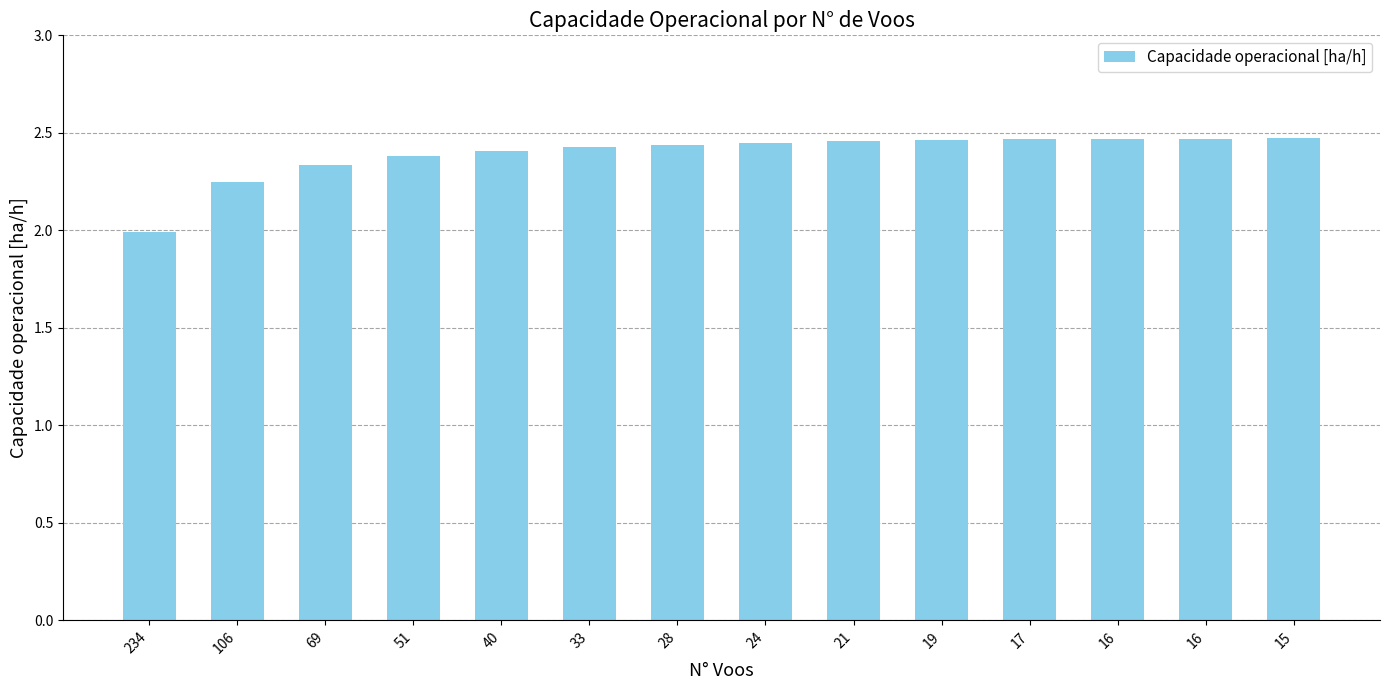

What is the sum of the values at 16 and 51?

4.8